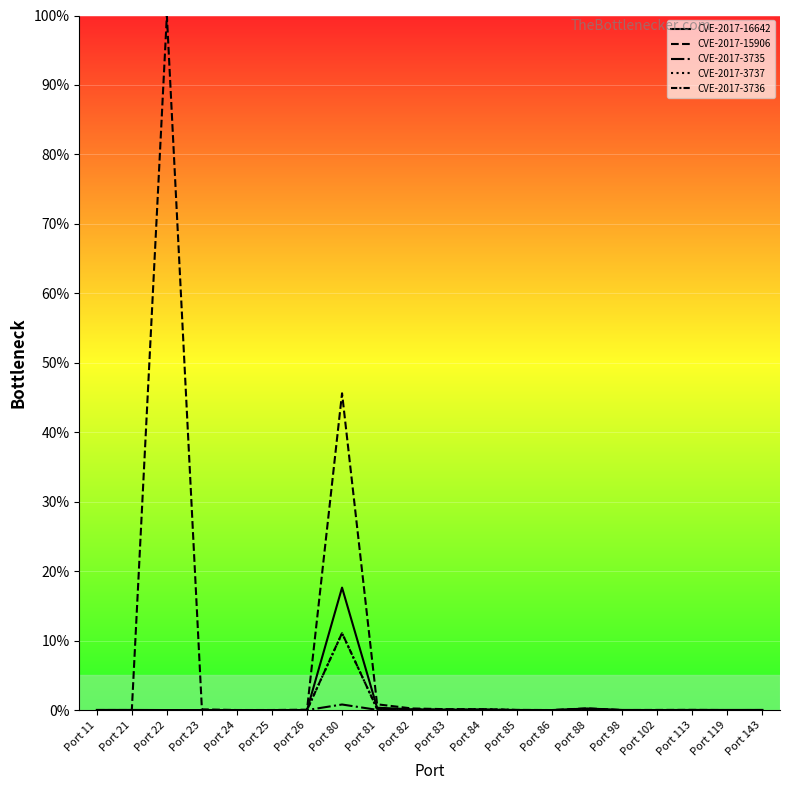

Is the value of CVE-2017-3736 at Port 85 greater than the value of CVE-2017-3737 at Port 88?

No